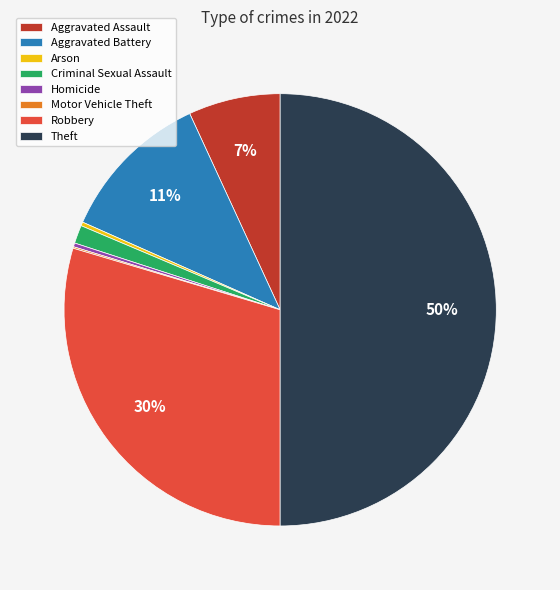

Is Aggravated Battery the majority of the pie?

No